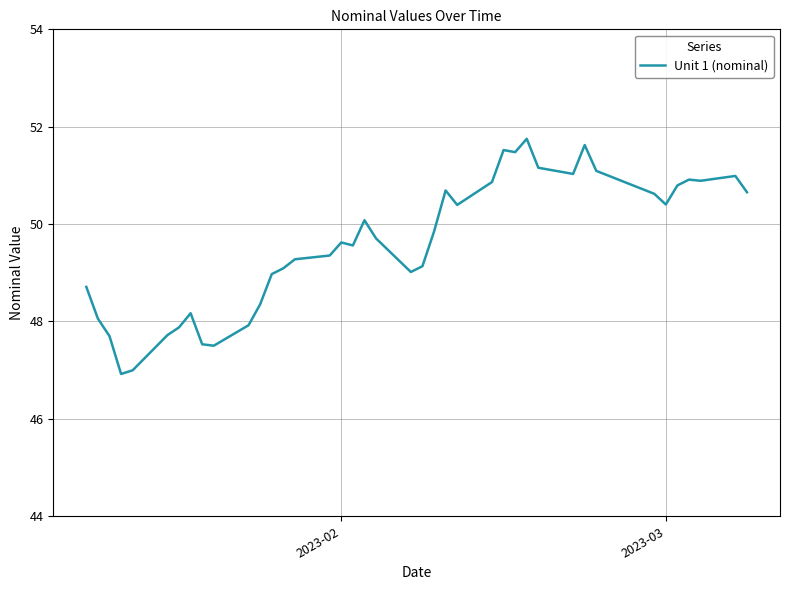

What is the difference between the maximum and minimum values?

4.8